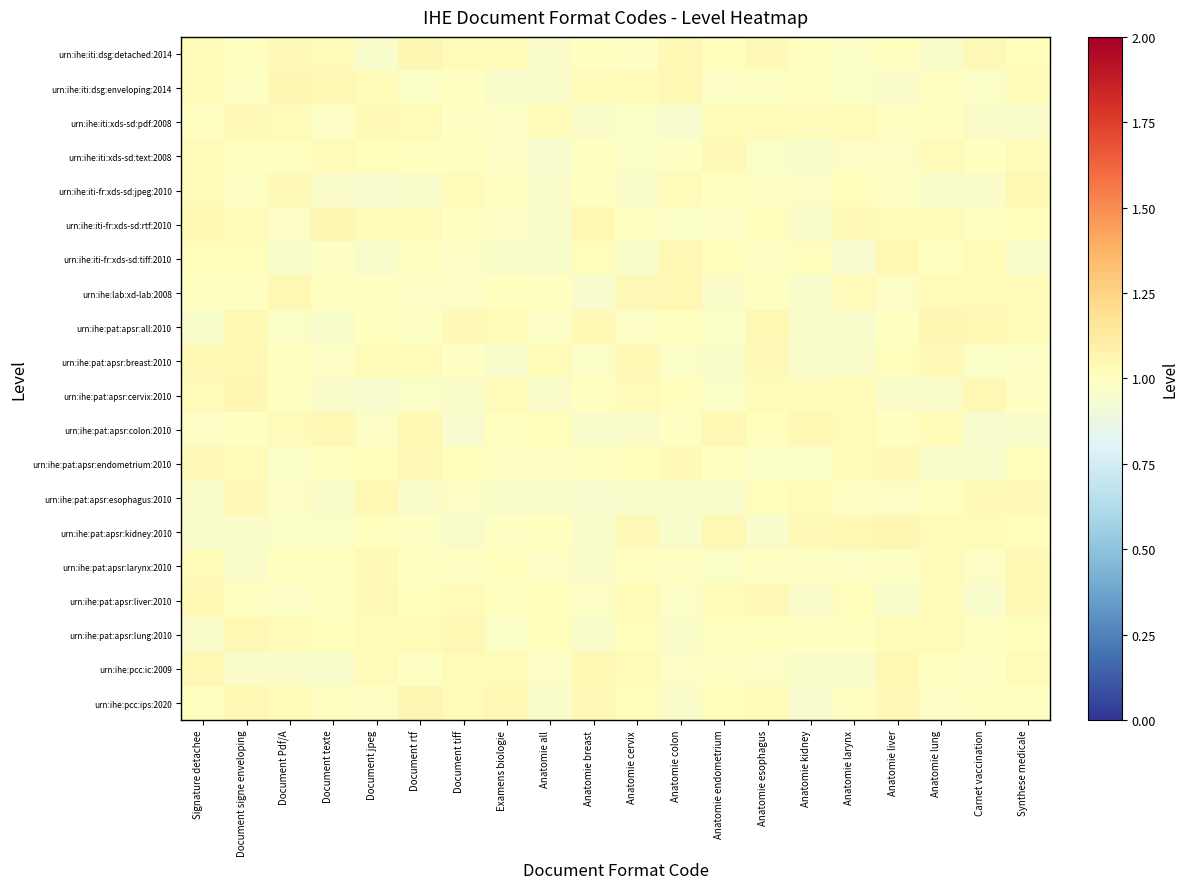

Which series changed the most between Document texte and Carnet vaccination?

urn:ihe:pat:apsr:colon:2010